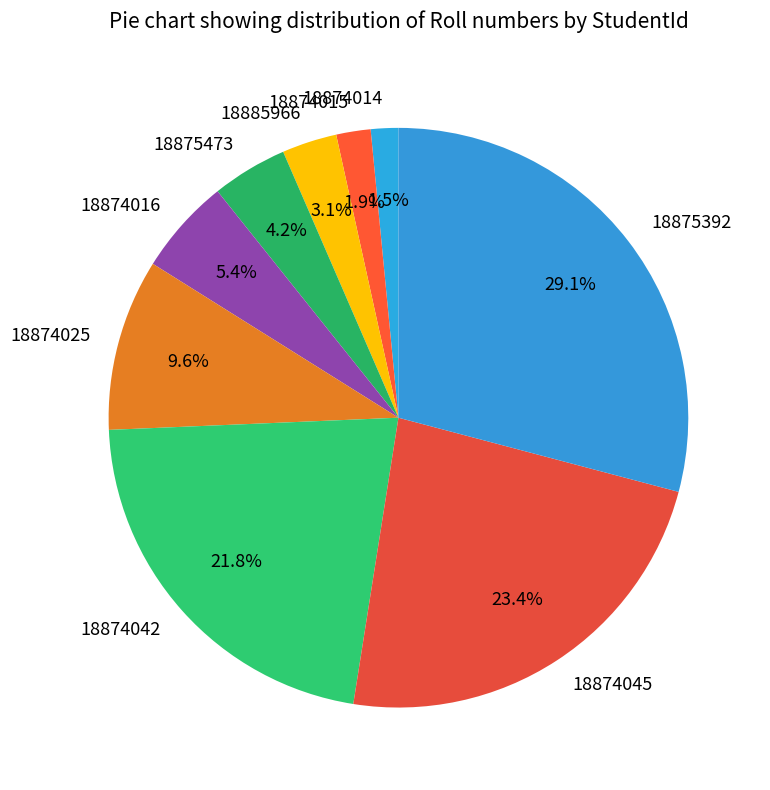

To the nearest percent, what is the difference between the 18874042 and 18874025 slice percentages?

12%